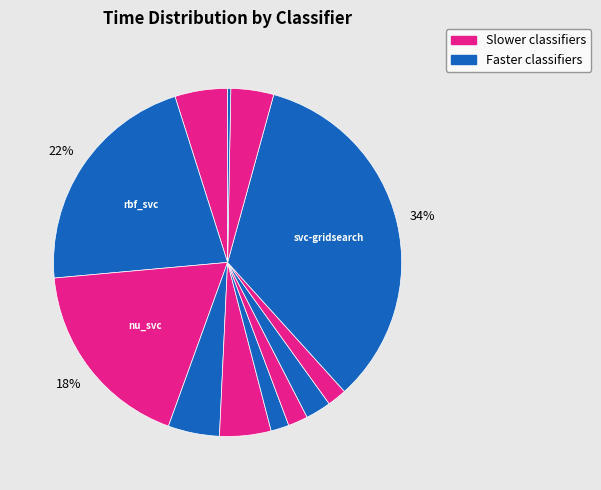

Count the number of slices in the pie.

12